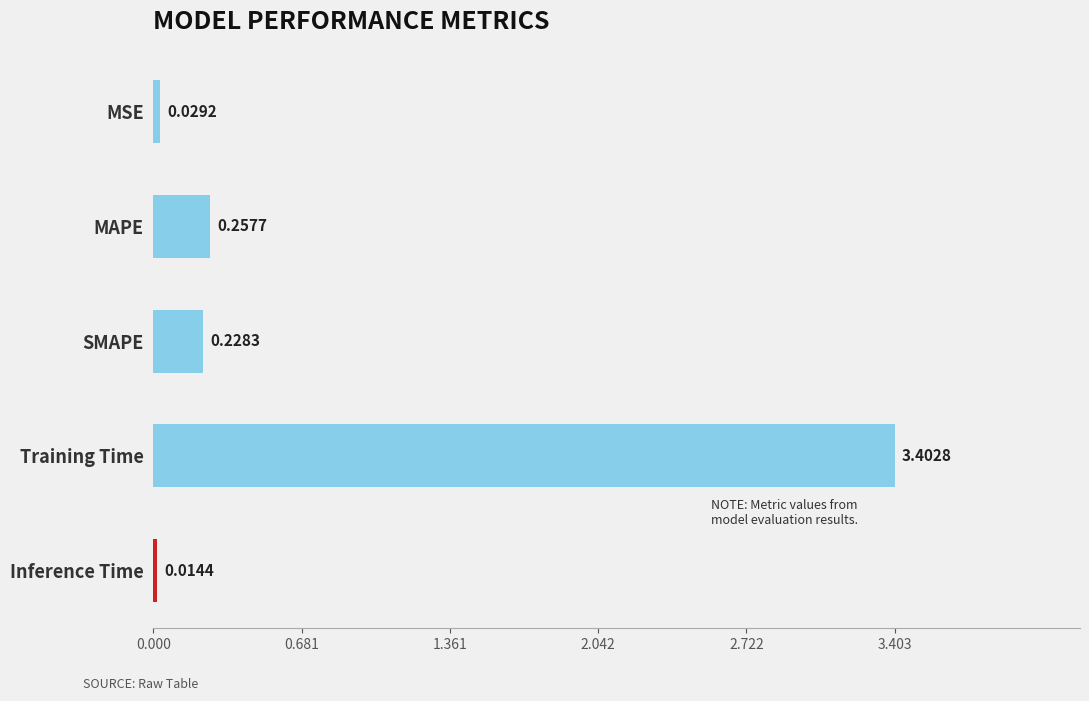

At which category does the chart reach its peak across all series?

Training Time